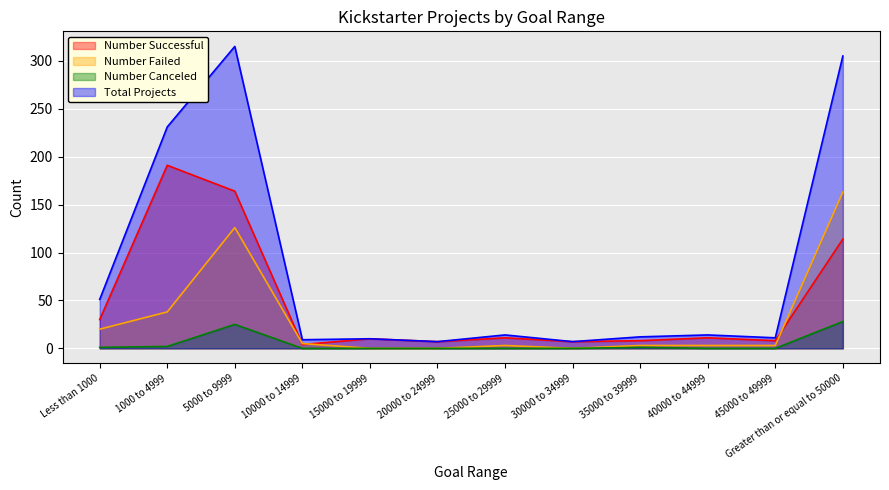

Where is the first local maximum for Number Successful?

1000 to 4999